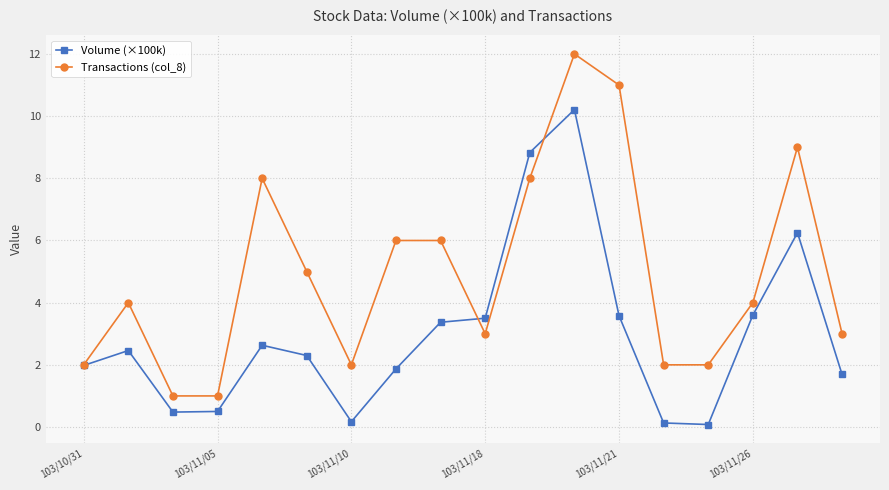

Rank the series by their average value, from highest to lowest.

Transactions (col_8), Volume (×100k)